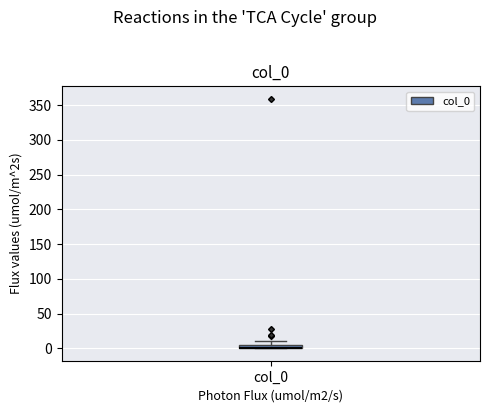

Where is the upper edge of the box for col_0 on the y-axis? The values are not printed on the chart, so give them approximately, as read against the axis.

5